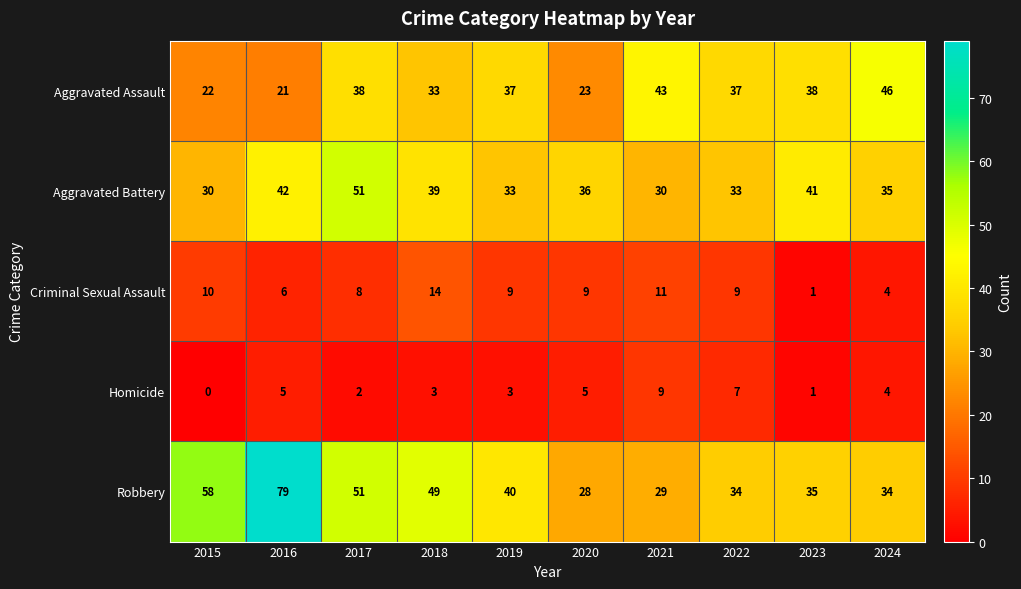

Rank the series by their maximum value, from lowest to highest.

Homicide, Criminal Sexual Assault, Aggravated Assault, Aggravated Battery, Robbery